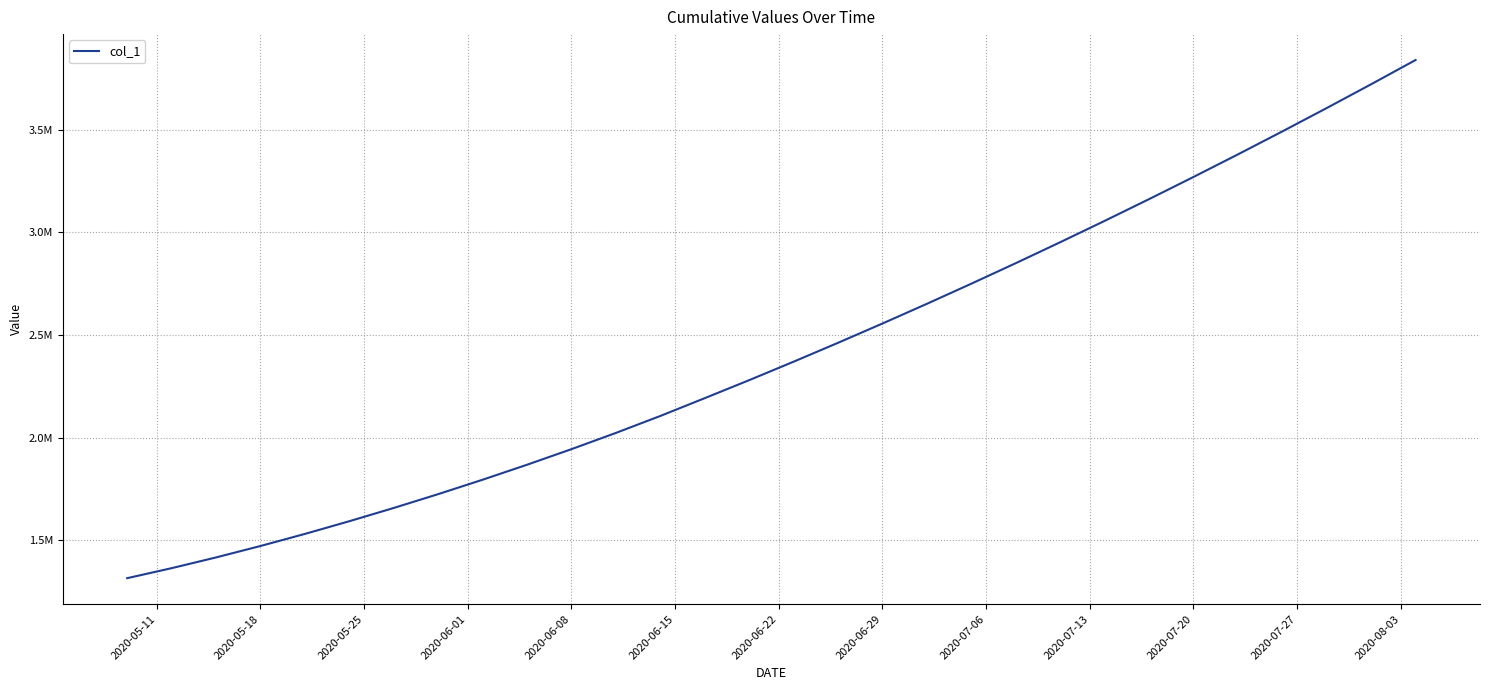

Is this an area chart (filled region under the line)?

No